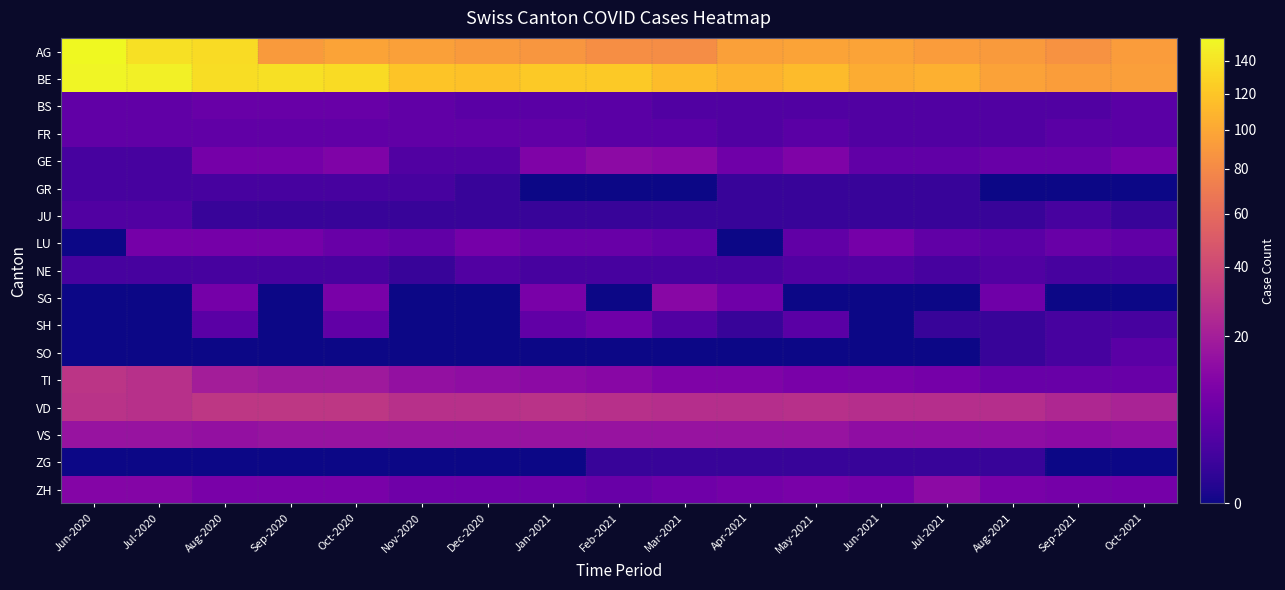

Reading left to right, list all the values displayed in this chart.

AG: Jun-2020=155	Jul-2020=138	Aug-2020=134	Sep-2020=91	Oct-2020=97	Nov-2020=95	Dec-2020=91	Jan-2021=89	Feb-2021=83	Mar-2021=82	Apr-2021=95	May-2021=97	Jun-2021=97	Jul-2021=92	Aug-2021=91	Sep-2021=86	Oct-2021=92
BE: Jun-2020=152	Jul-2020=149	Aug-2020=136	Sep-2020=138	Oct-2020=134	Nov-2020=119	Dec-2020=117	Jan-2021=122	Feb-2021=122	Mar-2021=114	Apr-2021=108	May-2021=113	Jun-2021=103	Jul-2021=106	Aug-2021=96	Sep-2021=93	Oct-2021=94
BS: Jun-2020=5	Jul-2020=5	Aug-2020=6	Sep-2020=6	Oct-2020=6	Nov-2020=5	Dec-2020=4	Jan-2021=4	Feb-2021=4	Mar-2021=3	Apr-2021=3	May-2021=3	Jun-2021=3	Jul-2021=3	Aug-2021=3	Sep-2021=3	Oct-2021=4
FR: Jun-2020=5	Jul-2020=5	Aug-2020=5	Sep-2020=5	Oct-2020=5	Nov-2020=5	Dec-2020=5	Jan-2021=5	Feb-2021=4	Mar-2021=4	Apr-2021=3	May-2021=4	Jun-2021=3	Jul-2021=3	Aug-2021=3	Sep-2021=4	Oct-2021=4
GE: Jun-2020=2	Jul-2020=2	Aug-2020=8	Sep-2020=8	Oct-2020=10	Nov-2020=3	Dec-2020=3	Jan-2021=10	Feb-2021=13	Mar-2021=12	Apr-2021=7	May-2021=10	Jun-2021=5	Jul-2021=5	Aug-2021=6	Sep-2021=6	Oct-2021=8
GR: Jun-2020=2	Jul-2020=2	Aug-2020=2	Sep-2020=2	Oct-2020=2	Nov-2020=2	Dec-2020=1	Jan-2021=0	Feb-2021=0	Mar-2021=0	Apr-2021=1	May-2021=1	Jun-2021=1	Jul-2021=1	Aug-2021=0	Sep-2021=0	Oct-2021=0
JU: Jun-2020=3	Jul-2020=3	Aug-2020=1	Sep-2020=1	Oct-2020=1	Nov-2020=1	Dec-2020=1	Jan-2021=1	Feb-2021=1	Mar-2021=1	Apr-2021=1	May-2021=1	Jun-2021=1	Jul-2021=1	Aug-2021=1	Sep-2021=2	Oct-2021=1
LU: Jun-2020=0	Jul-2020=8	Aug-2020=8	Sep-2020=8	Oct-2020=6	Nov-2020=5	Dec-2020=8	Jan-2021=6	Feb-2021=6	Mar-2021=5	Apr-2021=0	May-2021=5	Jun-2021=8	Jul-2021=5	Aug-2021=4	Sep-2021=6	Oct-2021=5
NE: Jun-2020=2	Jul-2020=2	Aug-2020=2	Sep-2020=2	Oct-2020=2	Nov-2020=1	Dec-2020=3	Jan-2021=2	Feb-2021=2	Mar-2021=2	Apr-2021=2	May-2021=3	Jun-2021=3	Jul-2021=2	Aug-2021=3	Sep-2021=2	Oct-2021=2
SG: Jun-2020=0	Jul-2020=0	Aug-2020=8	Sep-2020=0	Oct-2020=9	Nov-2020=0	Dec-2020=0	Jan-2021=9	Feb-2021=0	Mar-2021=12	Apr-2021=7	May-2021=0	Jun-2021=0	Jul-2021=0	Aug-2021=7	Sep-2021=0	Oct-2021=0
SH: Jun-2020=0	Jul-2020=0	Aug-2020=4	Sep-2020=0	Oct-2020=5	Nov-2020=0	Dec-2020=0	Jan-2021=5	Feb-2021=7	Mar-2021=3	Apr-2021=1	May-2021=4	Jun-2021=0	Jul-2021=1	Aug-2021=1	Sep-2021=2	Oct-2021=2
SO: Jun-2020=0	Jul-2020=0	Aug-2020=0	Sep-2020=0	Oct-2020=0	Nov-2020=0	Dec-2020=0	Jan-2021=0	Feb-2021=0	Mar-2021=0	Apr-2021=0	May-2021=0	Jun-2021=0	Jul-2021=0	Aug-2021=1	Sep-2021=2	Oct-2021=4
TI: Jun-2020=30	Jul-2020=28	Aug-2020=20	Sep-2020=18	Oct-2020=18	Nov-2020=15	Dec-2020=14	Jan-2021=13	Feb-2021=12	Mar-2021=10	Apr-2021=10	May-2021=9	Jun-2021=9	Jul-2021=8	Aug-2021=6	Sep-2021=6	Oct-2021=6
VD: Jun-2020=29	Jul-2020=28	Aug-2020=31	Sep-2020=31	Oct-2020=31	Nov-2020=28	Dec-2020=28	Jan-2021=29	Feb-2021=28	Mar-2021=27	Apr-2021=27	May-2021=28	Jun-2021=27	Jul-2021=27	Aug-2021=27	Sep-2021=24	Oct-2021=22
VS: Jun-2020=16	Jul-2020=16	Aug-2020=15	Sep-2020=16	Oct-2020=16	Nov-2020=16	Dec-2020=16	Jan-2021=16	Feb-2021=16	Mar-2021=16	Apr-2021=16	May-2021=16	Jun-2021=14	Jul-2021=14	Aug-2021=14	Sep-2021=13	Oct-2021=14
ZG: Jun-2020=0	Jul-2020=0	Aug-2020=0	Sep-2020=0	Oct-2020=0	Nov-2020=0	Dec-2020=0	Jan-2021=0	Feb-2021=1	Mar-2021=1	Apr-2021=1	May-2021=1	Jun-2021=1	Jul-2021=1	Aug-2021=1	Sep-2021=0	Oct-2021=0
ZH: Jun-2020=11	Jul-2020=11	Aug-2020=9	Sep-2020=9	Oct-2020=9	Nov-2020=7	Dec-2020=7	Jan-2021=7	Feb-2021=6	Mar-2021=7	Apr-2021=8	May-2021=9	Jun-2021=8	Jul-2021=13	Aug-2021=9	Sep-2021=8	Oct-2021=8